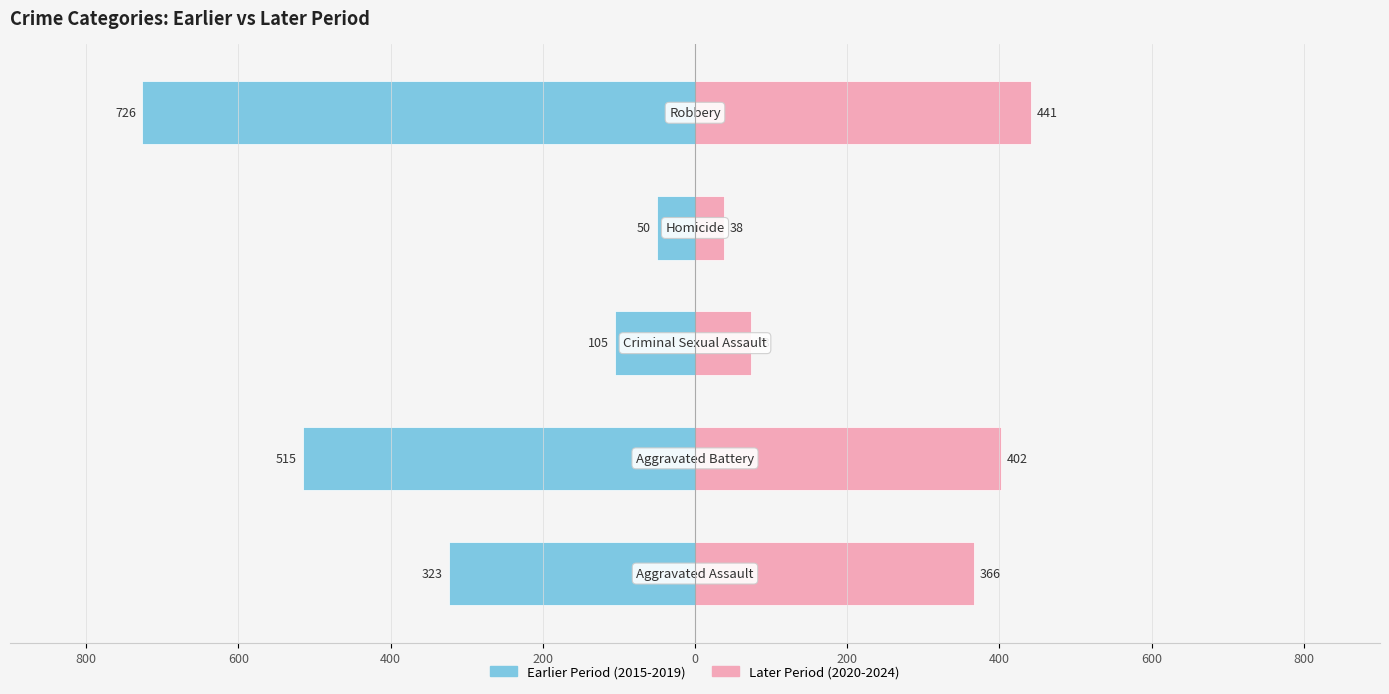

Is it true that Earlier Period (2015-2019) equals -88 at 200?

False